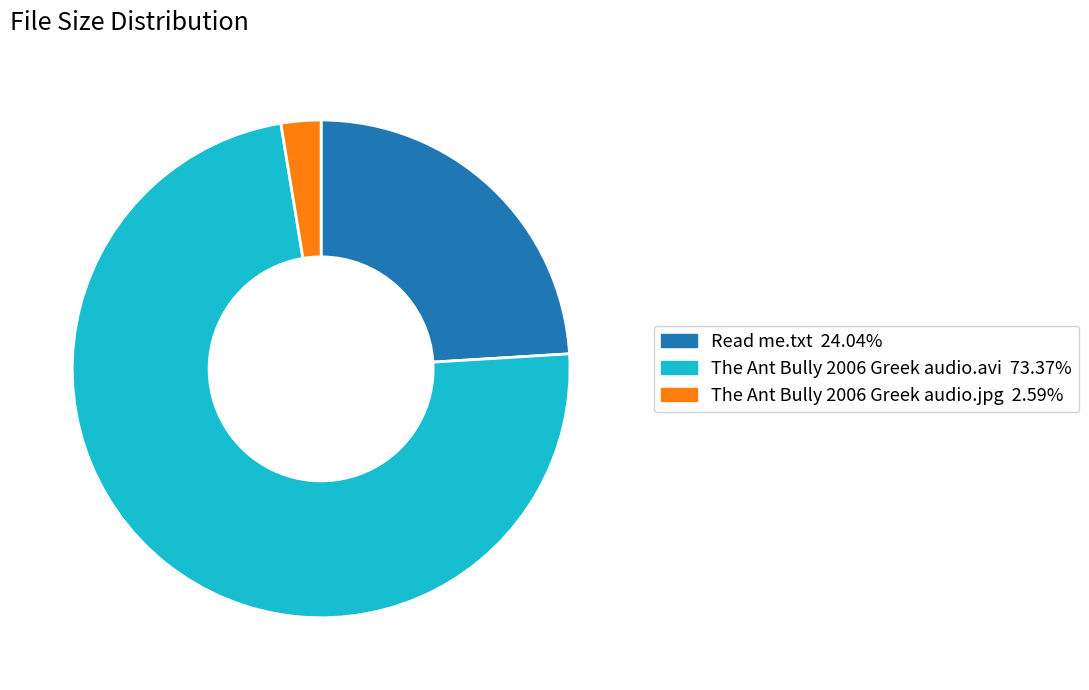

Which category has the smallest portion of the pie?

The Ant Bully 2006 Greek audio.jpg